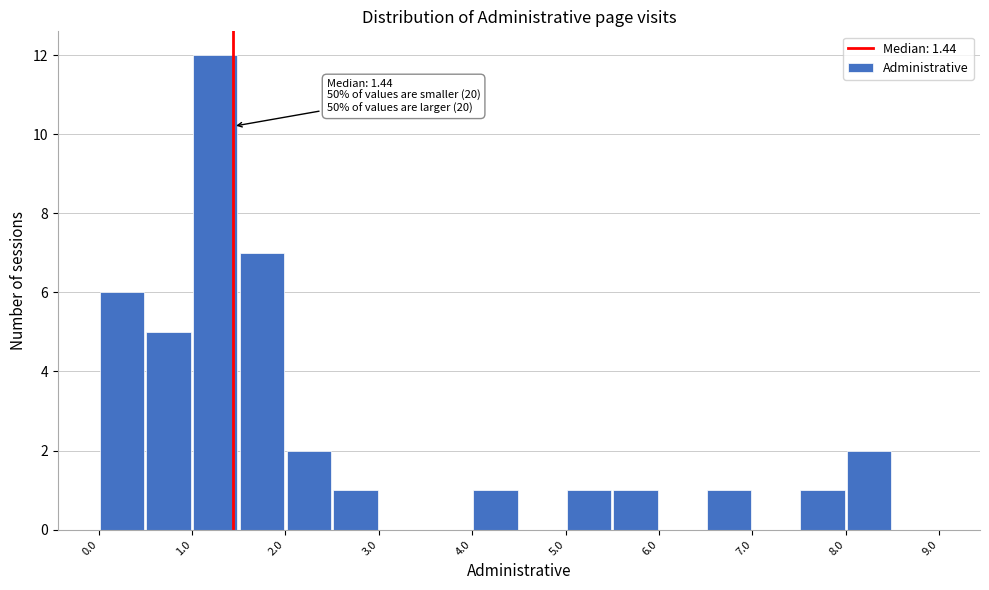

Over which range of the x-axis is the bar tallest?

1.0 to 1.5